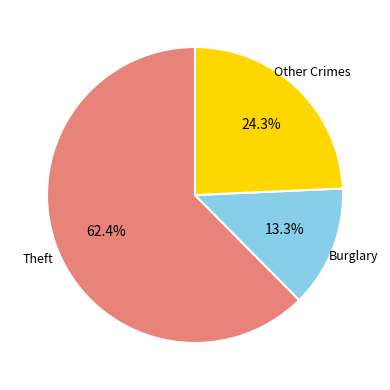

Is there any slice that represents more than half of the pie?

Yes